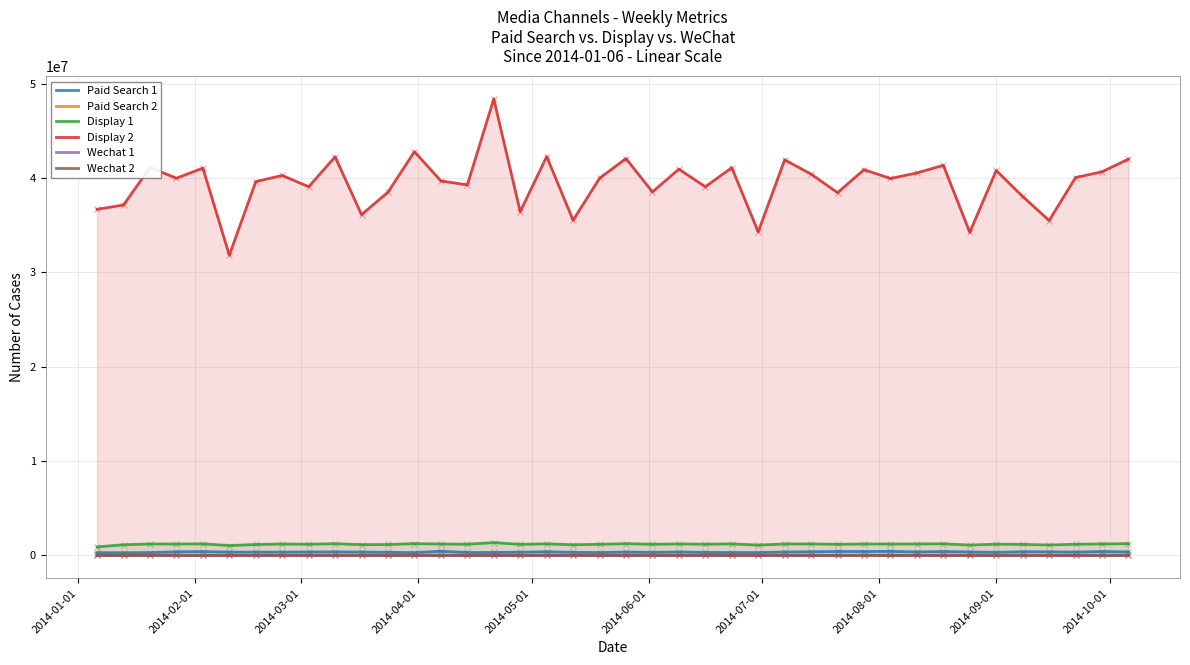

True or false: Display 2 and Paid Search 2 cross at least once.

False